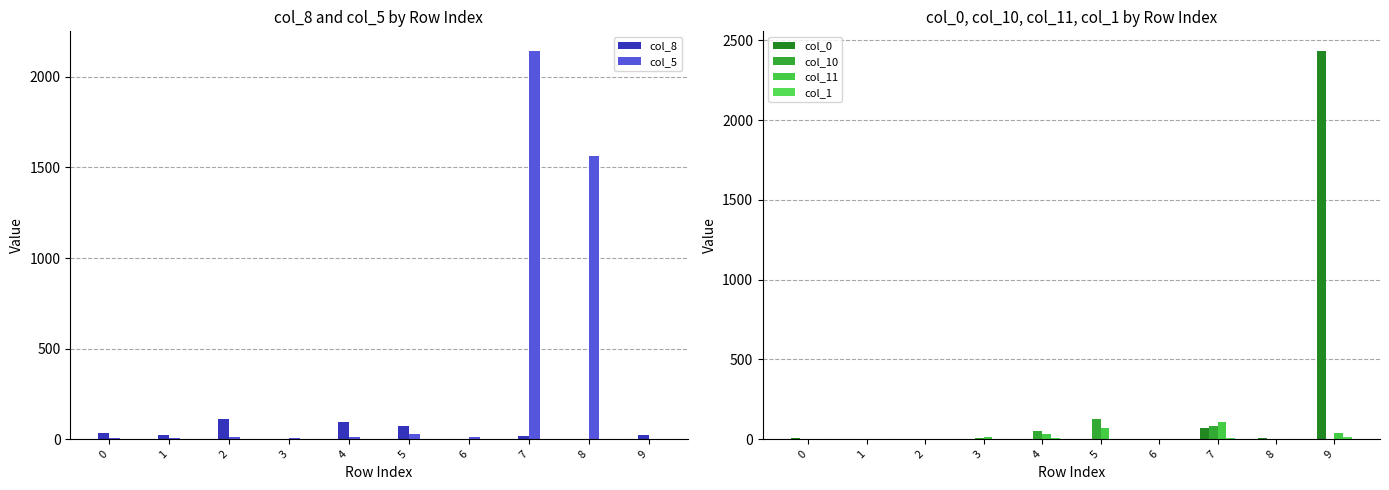

Reading right to left, what are all the values shown in this chart?

col_8: 9=21	8=0	7=18	6=0	5=71	4=97	3=2	2=114	1=24	0=32
col_5: 9=0	8=1561	7=2144	6=11	5=30	4=10	3=7	2=10	1=5	0=5
col_0: 9=2434	8=8	7=68	6=1	5=2	4=0	3=0	2=0	1=0	0=5
col_10: 9=0	8=0	7=83	6=1	5=124	4=52	3=8	2=2	1=0	0=0
col_11: 9=40	8=0	7=107	6=0	5=69	4=32	3=14	2=0	1=0	0=2
col_1: 9=16	8=0	7=10	6=2	5=0	4=5	3=0	2=0	1=2	0=1